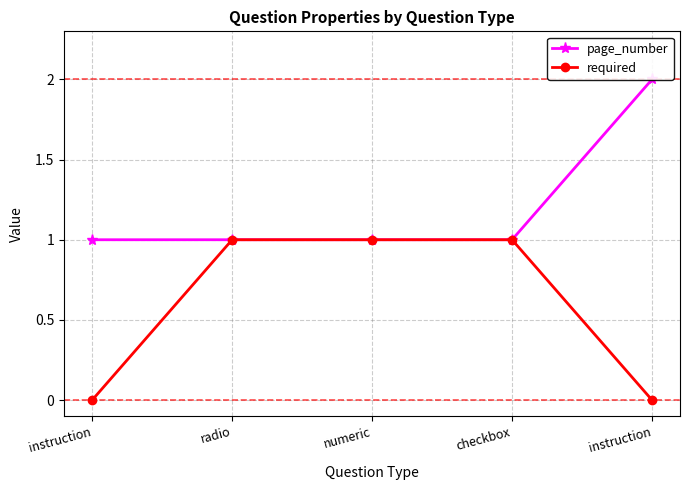

What is the label of the 2nd point from the right?

checkbox